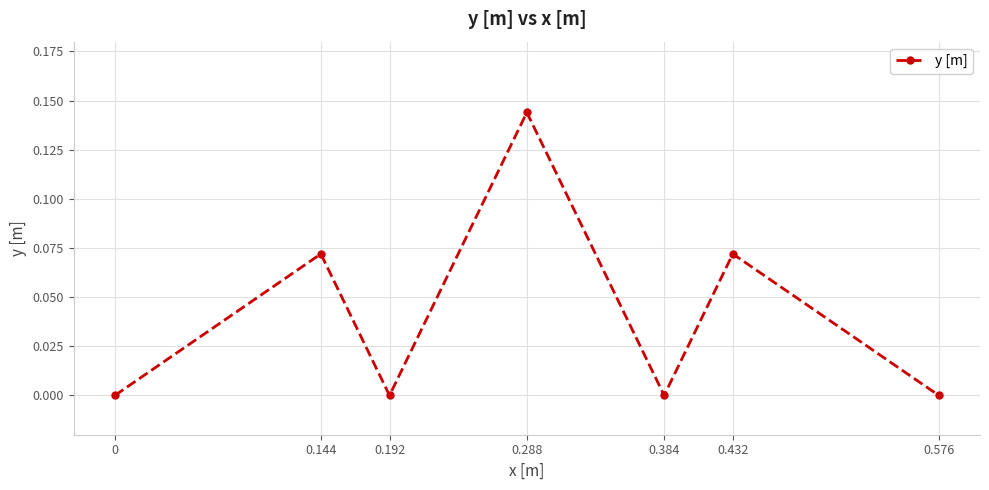

What is the label of the 4th point from the left?

0.288